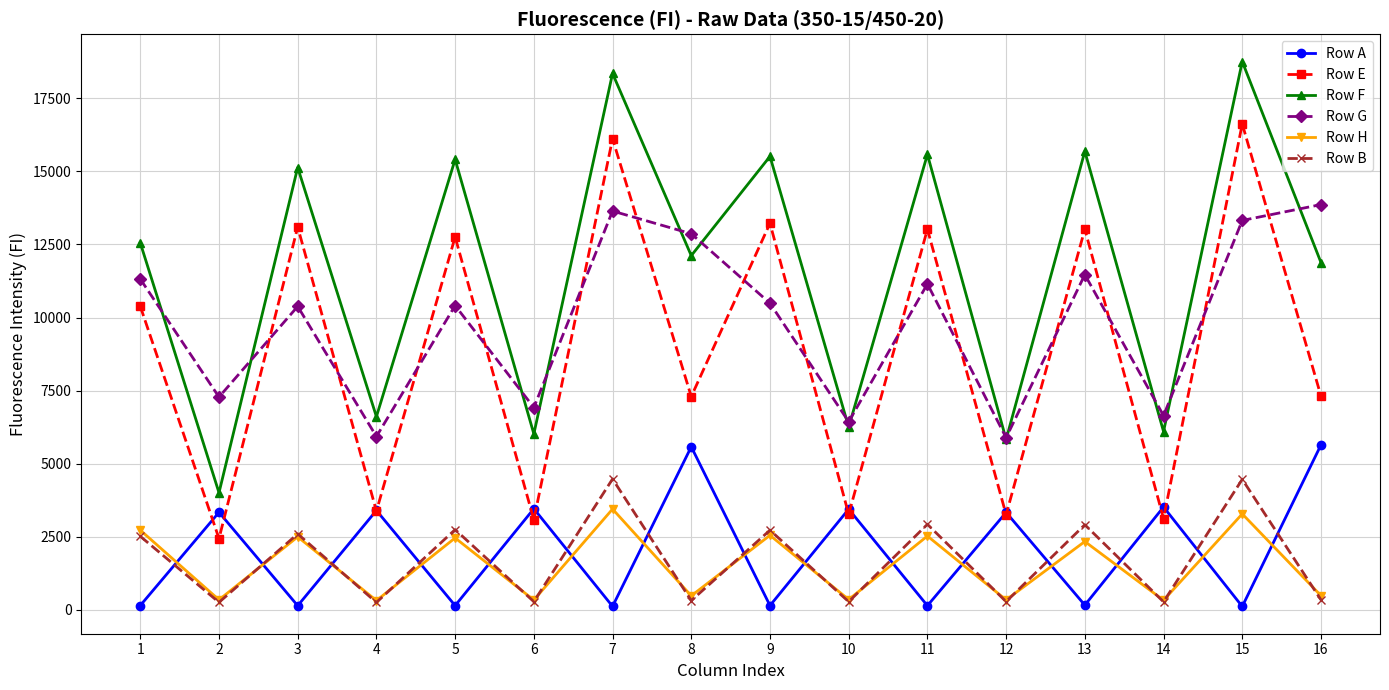

What is the value of the Row A point at the 3rd from the left?

143